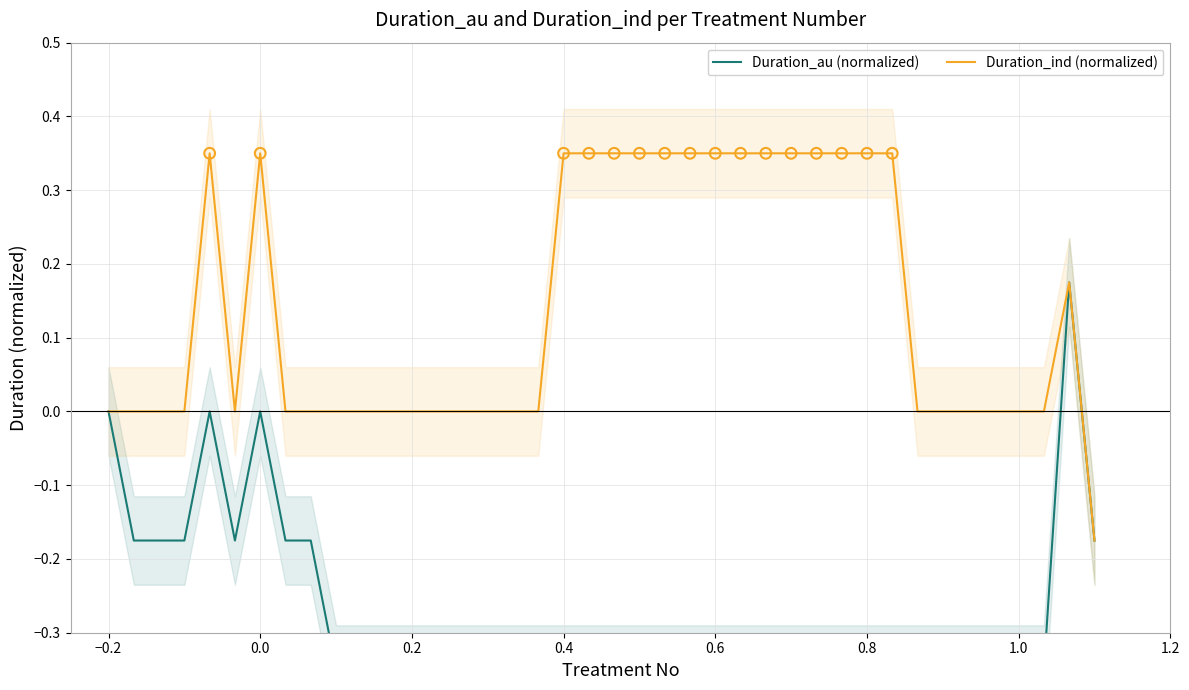

Which series has the widest spread of Y values?

Duration_au (normalized)